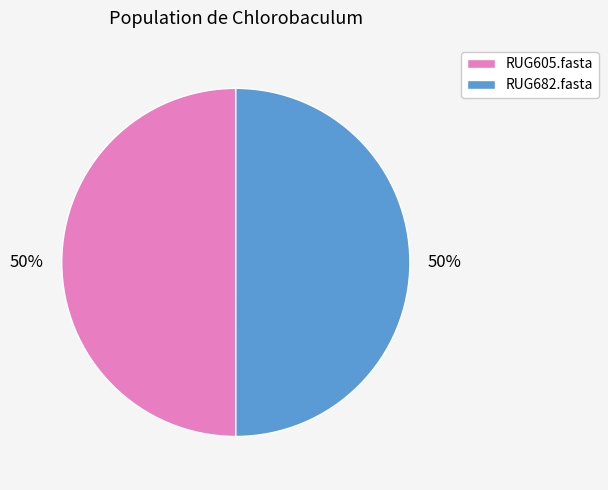

Combined, do RUG605.fasta and RUG682.fasta account for over 50%?

Yes